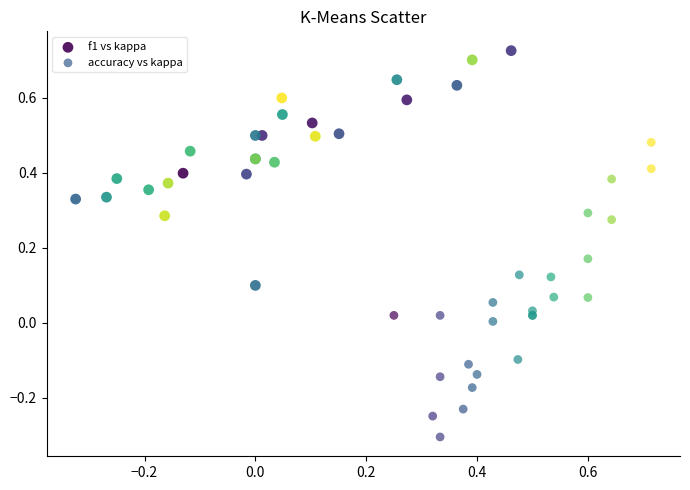

Which series reaches the minimum Y coordinate?

accuracy vs kappa